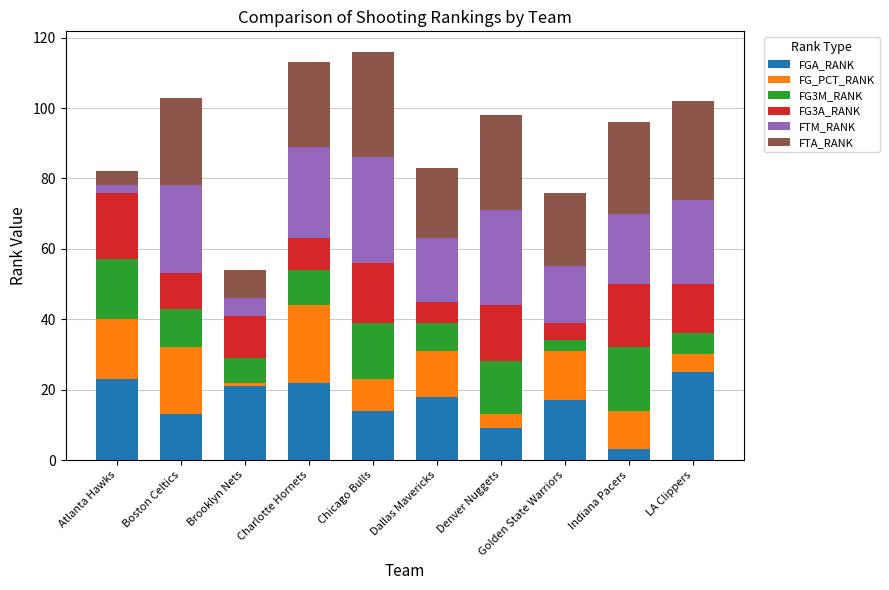

What are all the series names shown in the legend?

FGA_RANK, FG_PCT_RANK, FG3M_RANK, FG3A_RANK, FTM_RANK, FTA_RANK